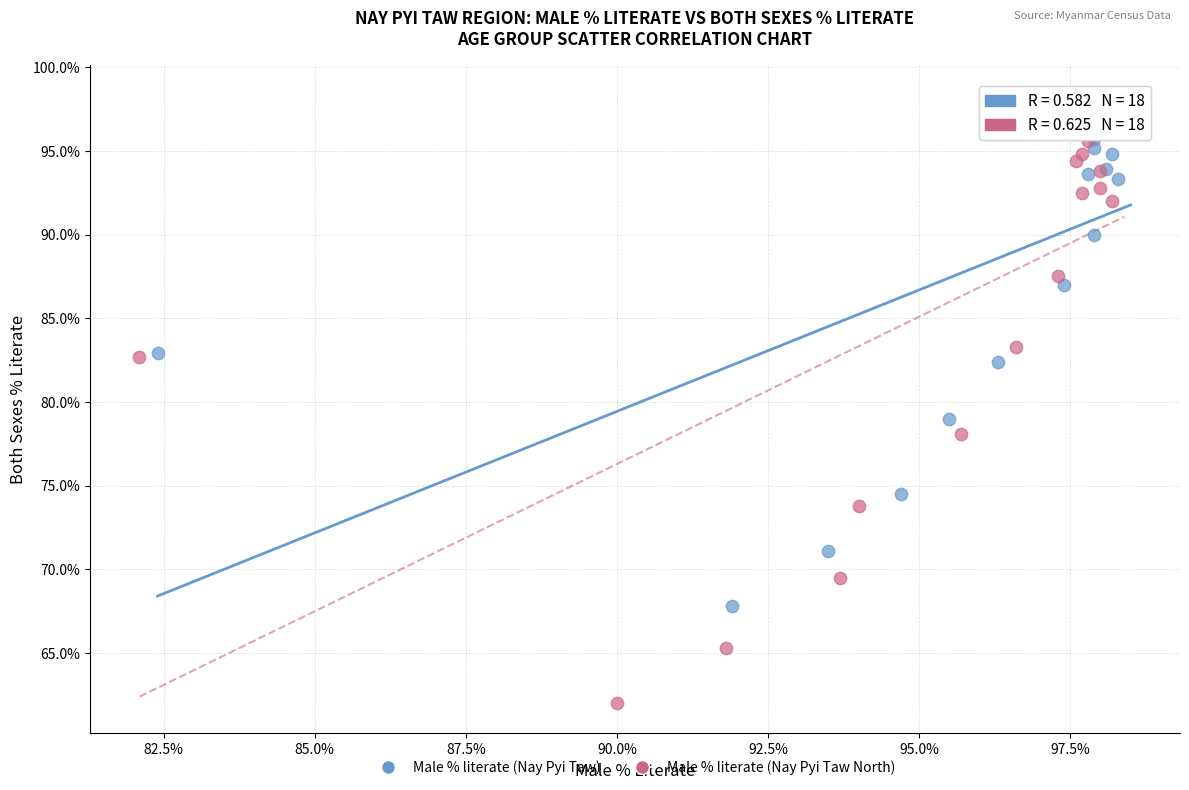

Which series has the widest spread of Y values?

Male % literate (Nay Pyi Taw North)